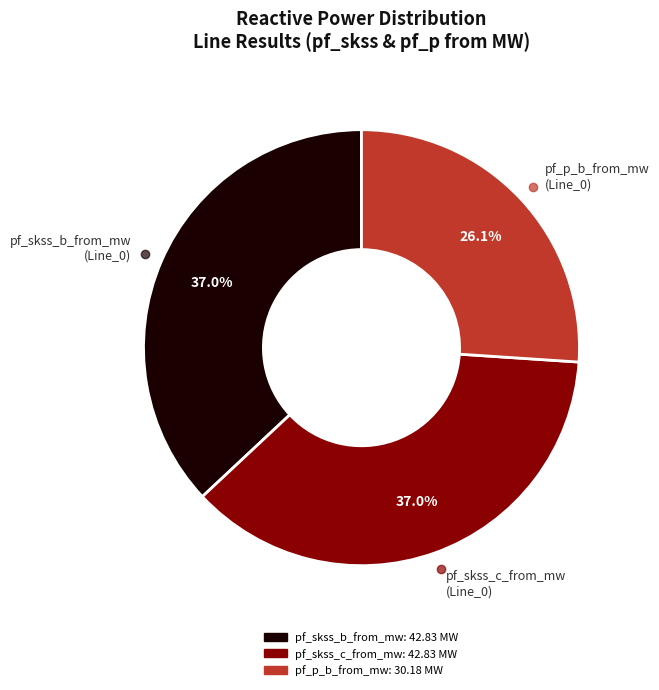

What is the total percentage of pf_skss_c_from_mw (Line_0) and pf_p_b_from_mw (Line_0)?

63.0%